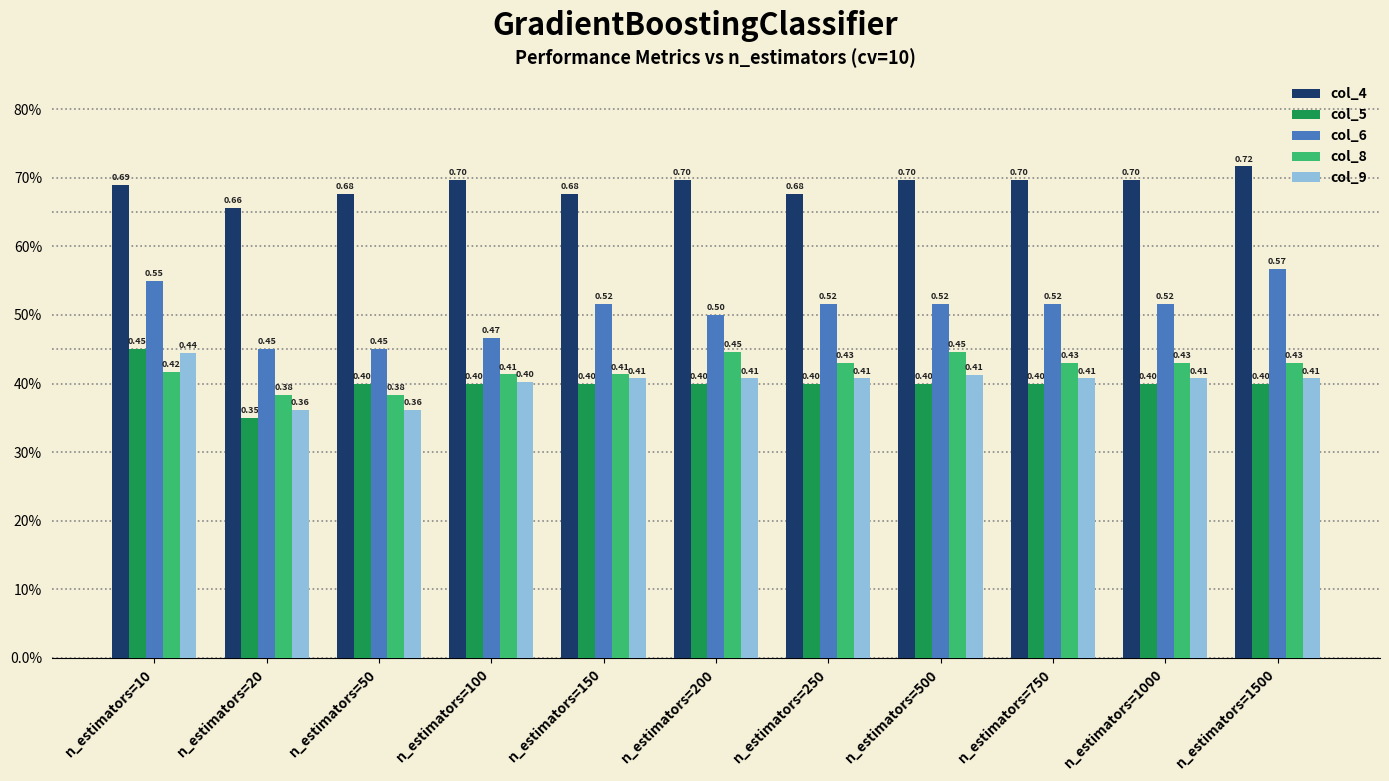

Are the bars grouped side by side (vs. stacked)?

Yes